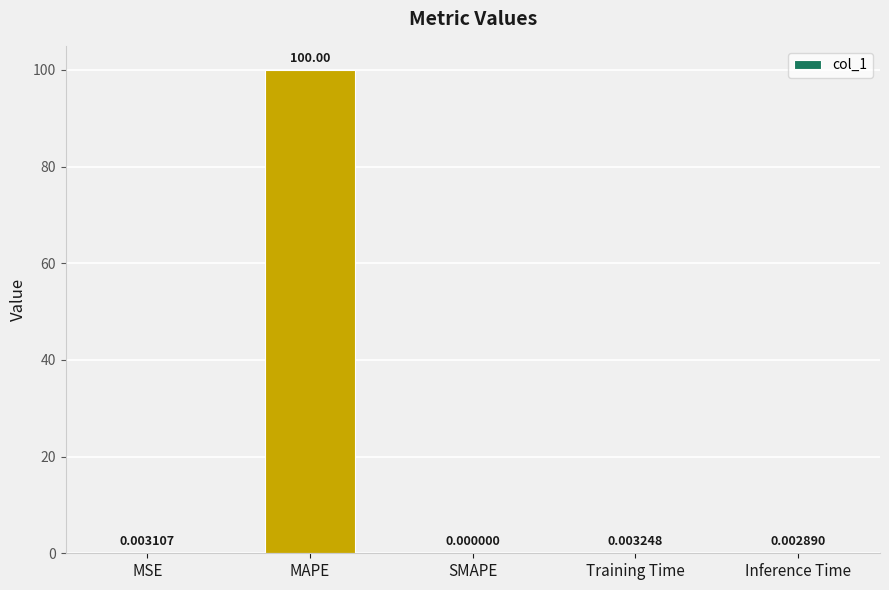

At which label is the value closest to 50?

Training Time